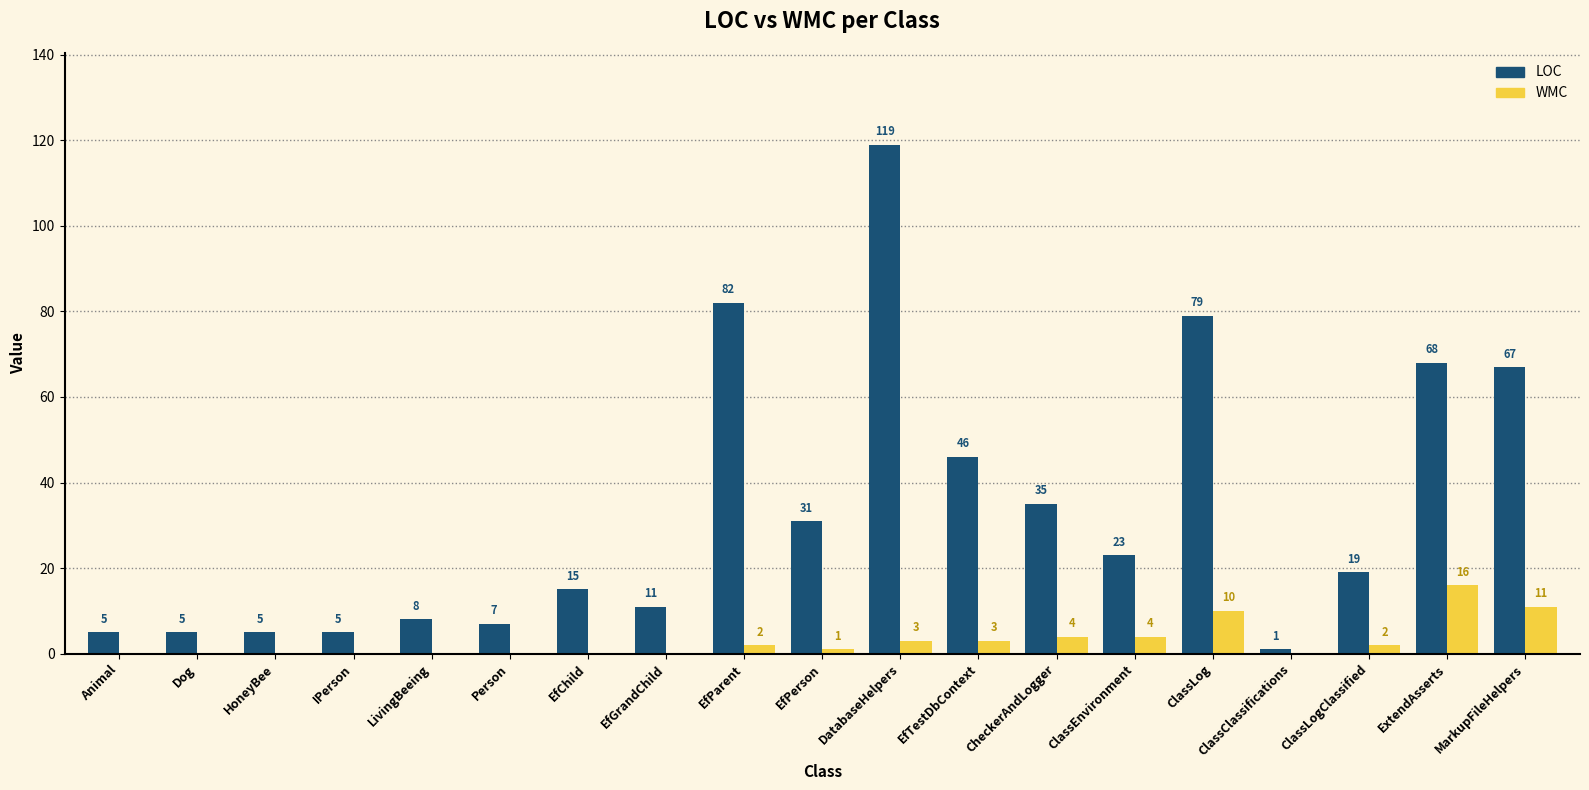

Is it true that WMC equals 11 at Dog?

False